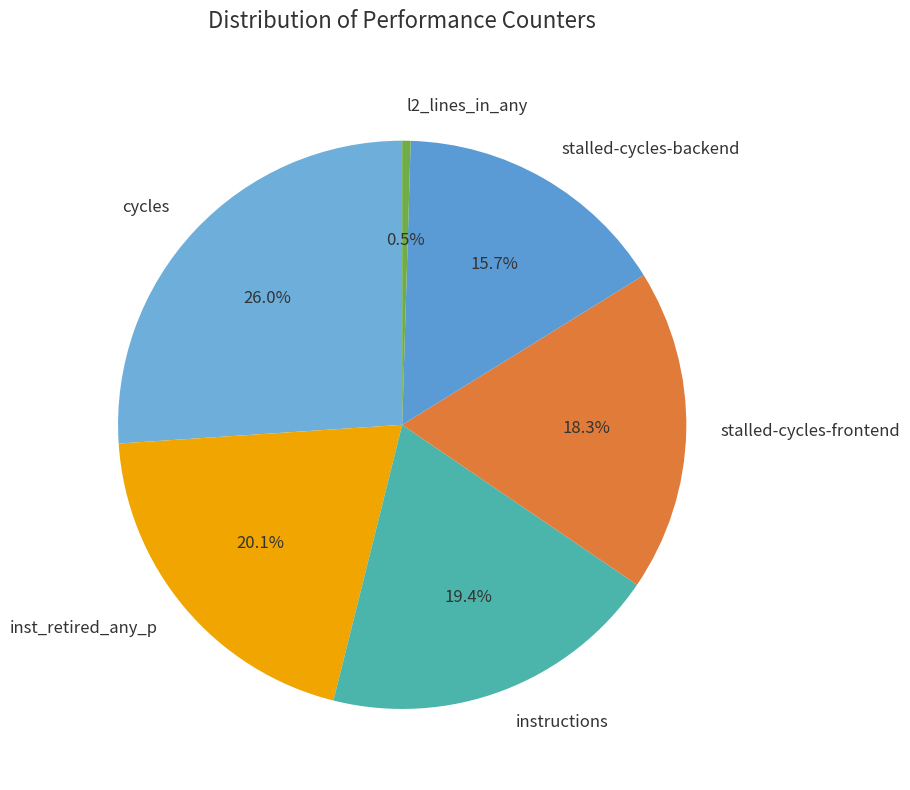

Count the number of slices in the pie.

6